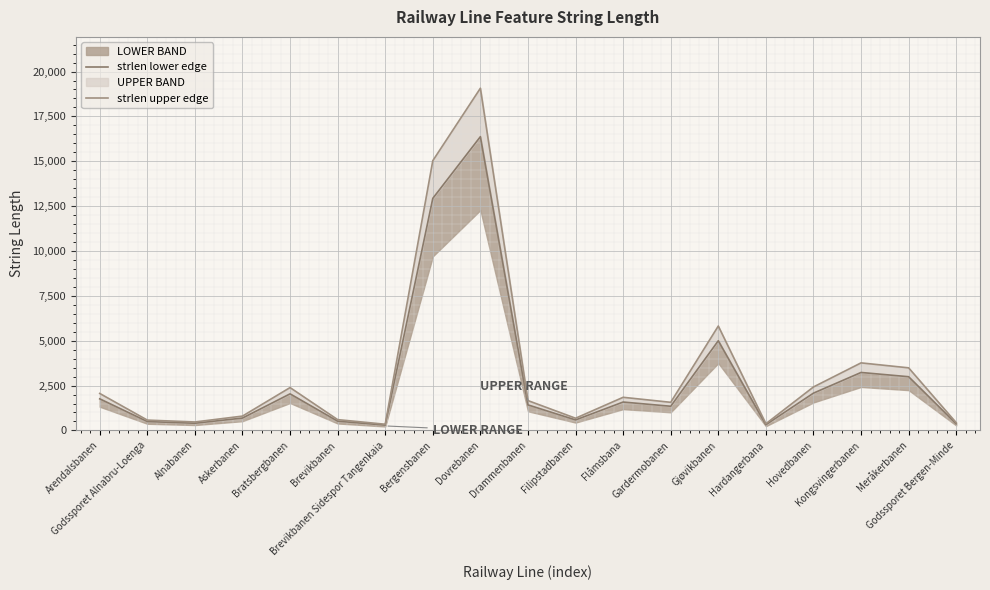

Where does the strlen lower edge series first go above 1423?

Arendalsbanen